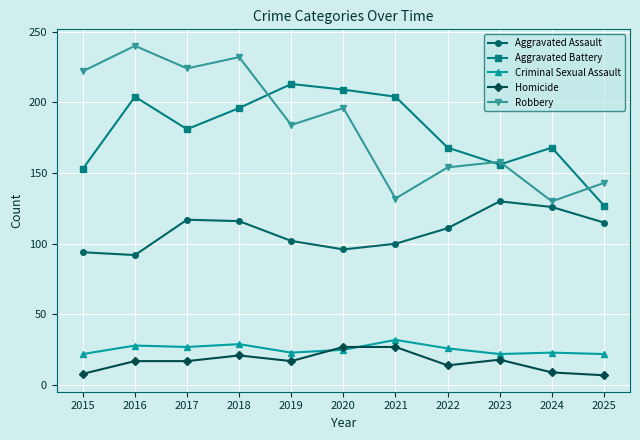

What is the minimum value for Aggravated Assault?

92